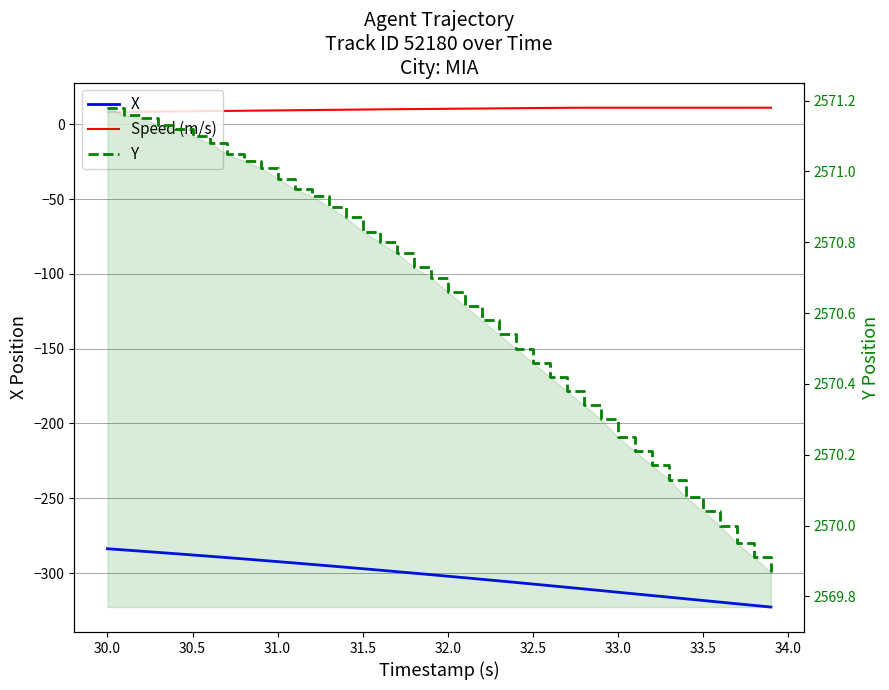

In Speed (m/s), how many points are lower than both neighbors (excluding endpoints)?

3